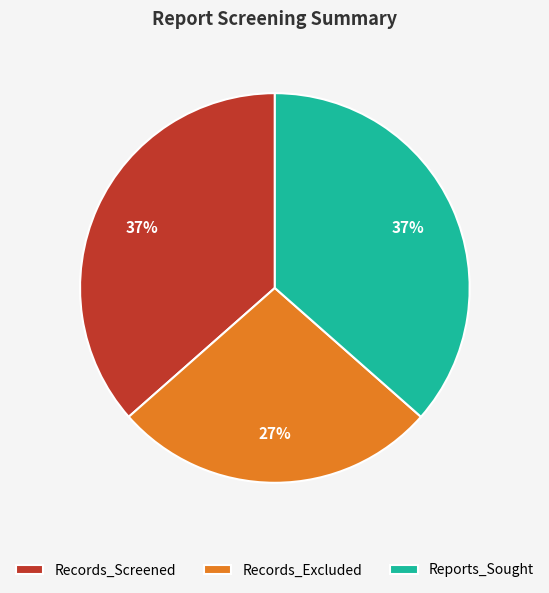

What percentage is the Reports_Sought slice, to the nearest percent?

37%